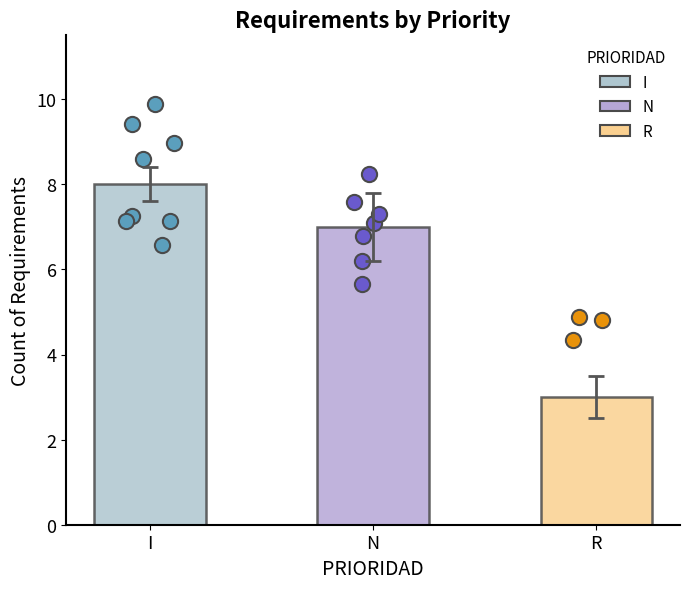

What is the change in value from I to R?

-5